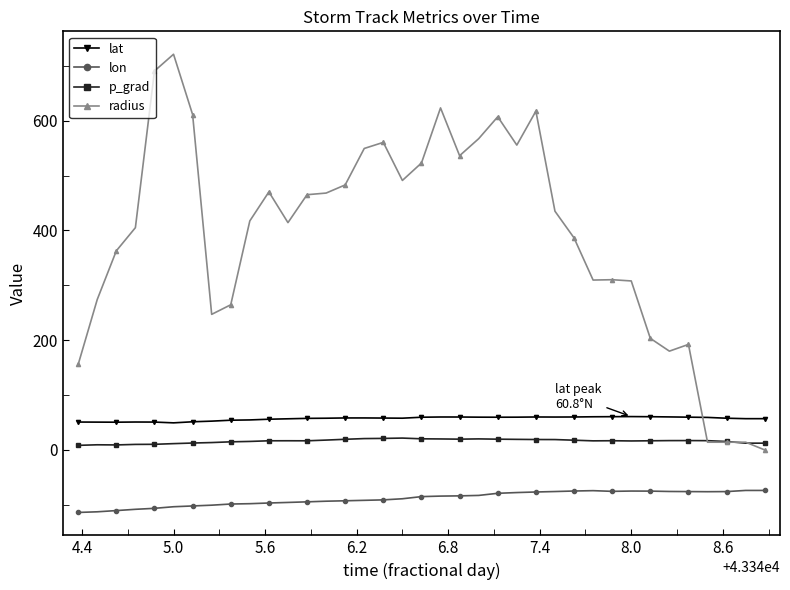

List the series in order of their peak value, lowest first.

lon, p_grad, lat, radius